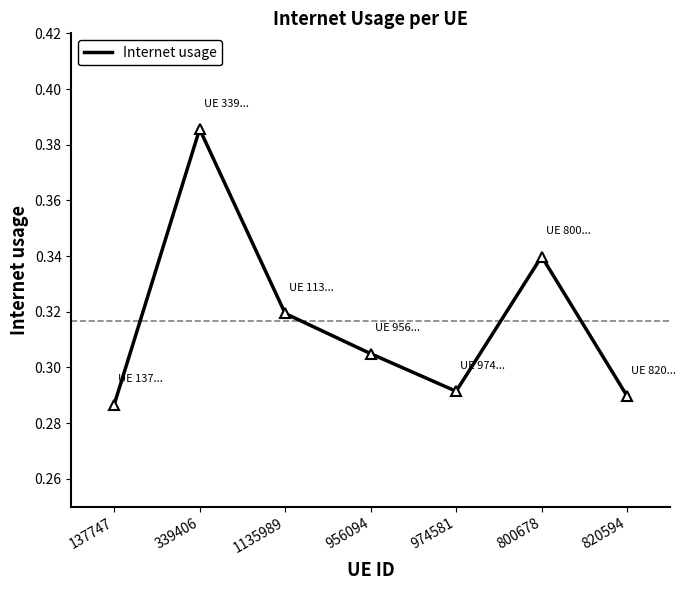

True or false: the data has more than 0 interior local peaks.

True